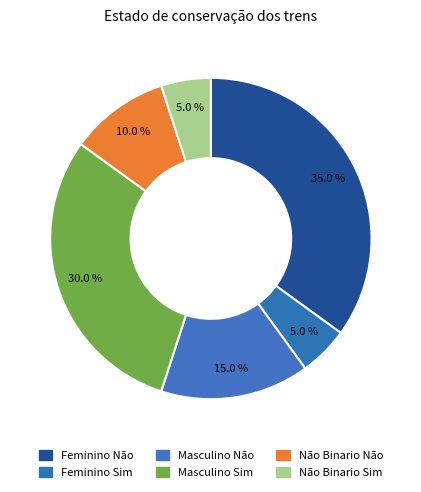

To the nearest percent, what is the difference between the largest and smallest slice percentages?

30%